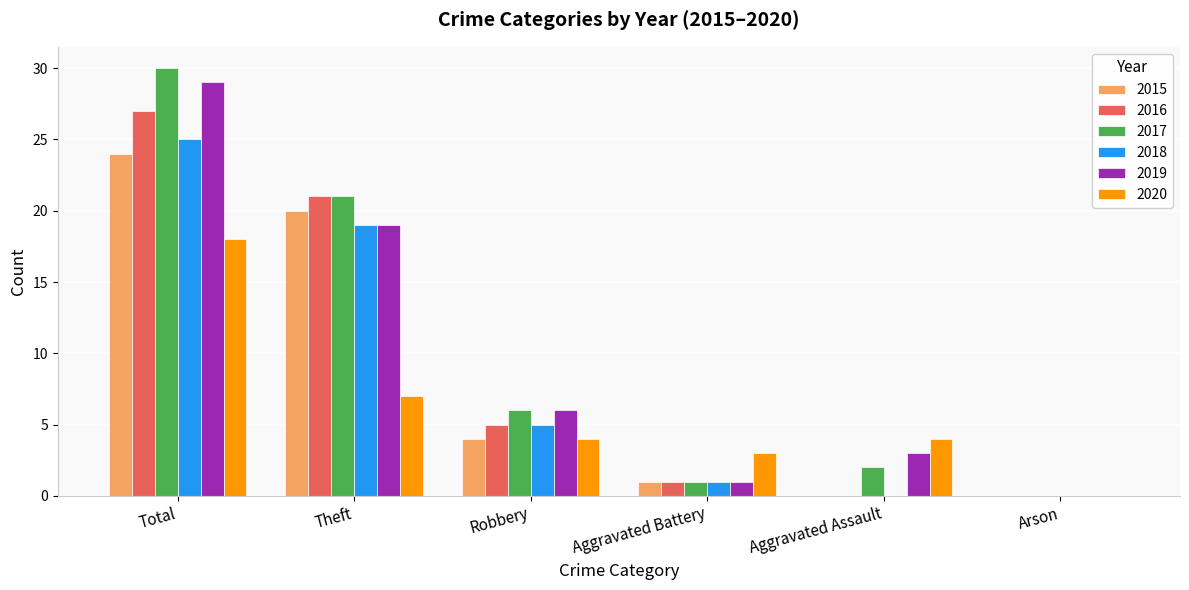

Which series changed the most between Total and Robbery?

2017